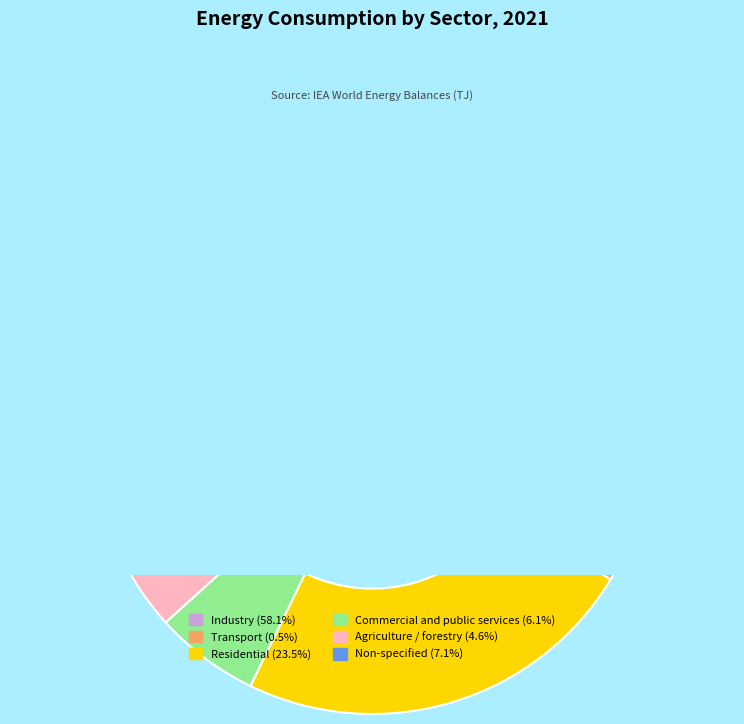

To the nearest percent, what percentage of the pie is Industry?

58%